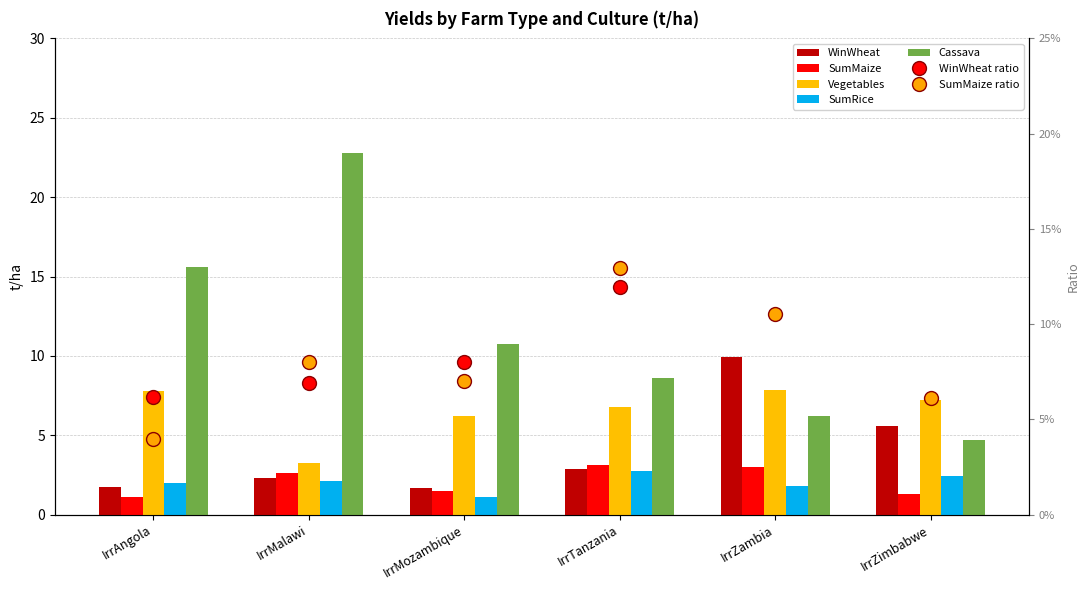

Reading left to right, list all the values displayed in this chart.

WinWheat: 1.7	2.3	1.7	2.9	9.9	5.6
SumMaize: 1.1	2.7	1.5	3.1	3.0	1.3
Vegetables: 7.8	3.3	6.2	6.8	7.9	7.2
SumRice: 2.0	2.1	1.1	2.7	1.8	2.4
Cassava: 15.6	22.8	10.8	8.6	6.2	4.7